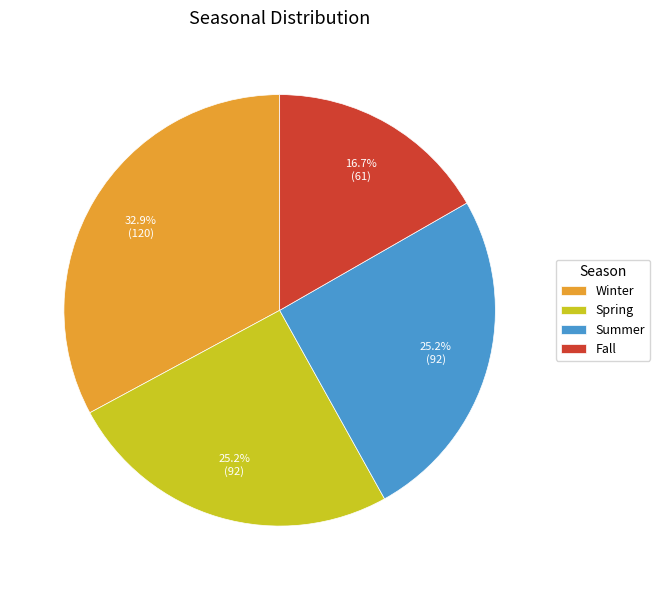

The Fall slice represents 23% of the pie. True or false?

False